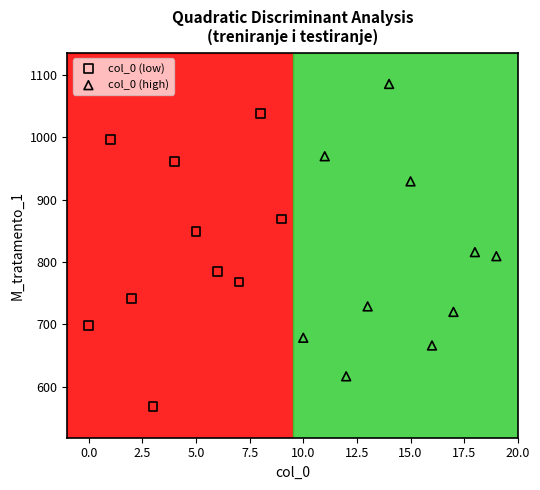

Which series reaches the minimum Y coordinate?

col_0 (low)